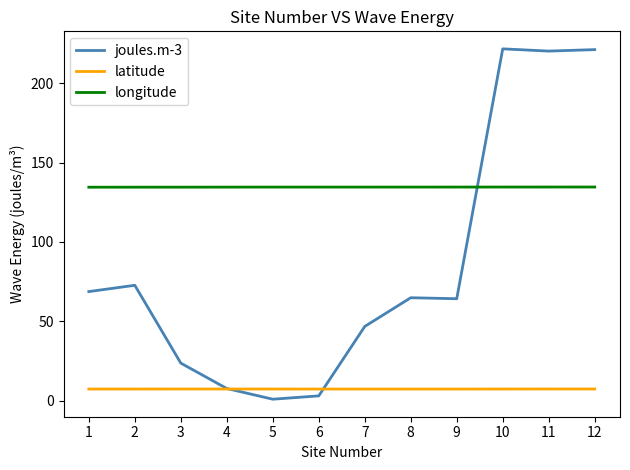

What is the total value across all series at 7?

188.5